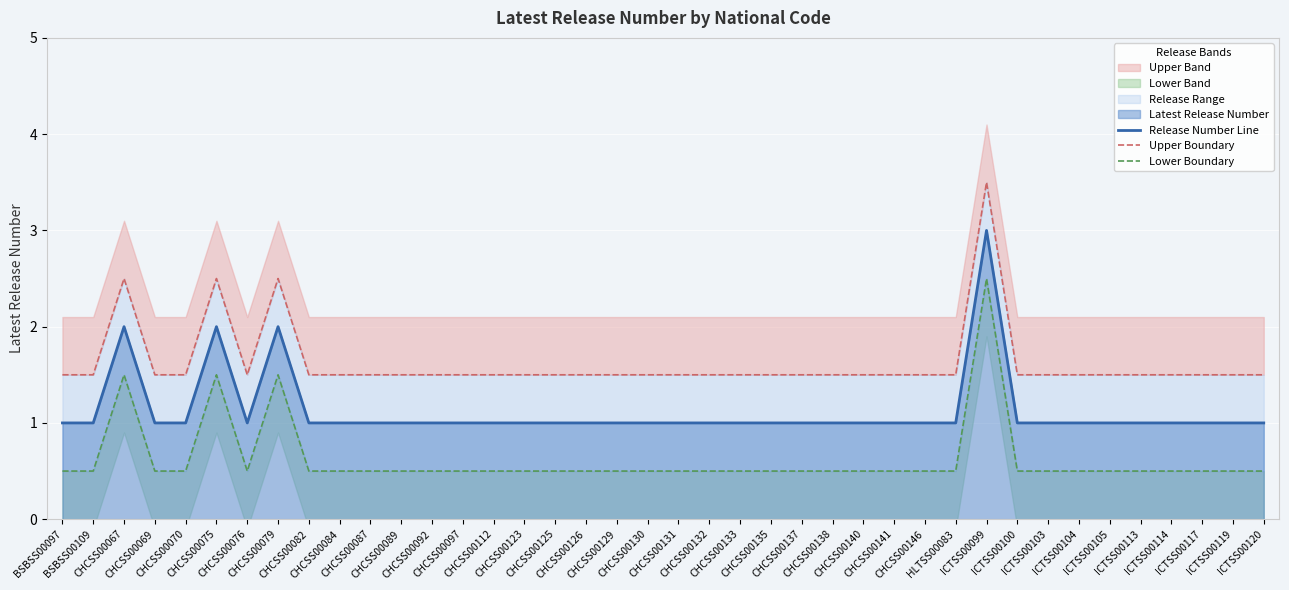

What is the sum of the Release Number Line values at CHCSS00140 and CHCSS00131?

2